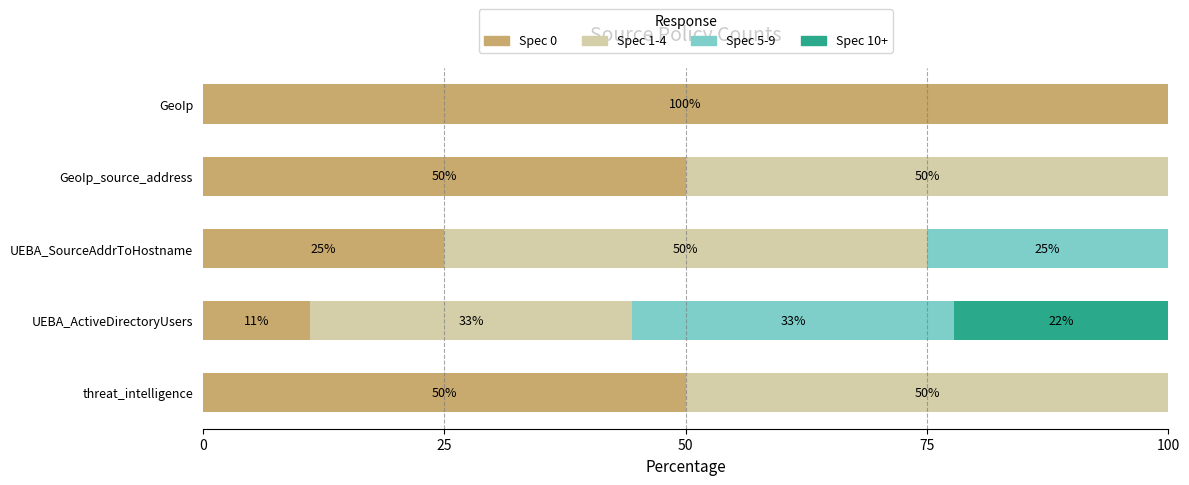

Count the Spec 0 values in the range 25 to 50.

3